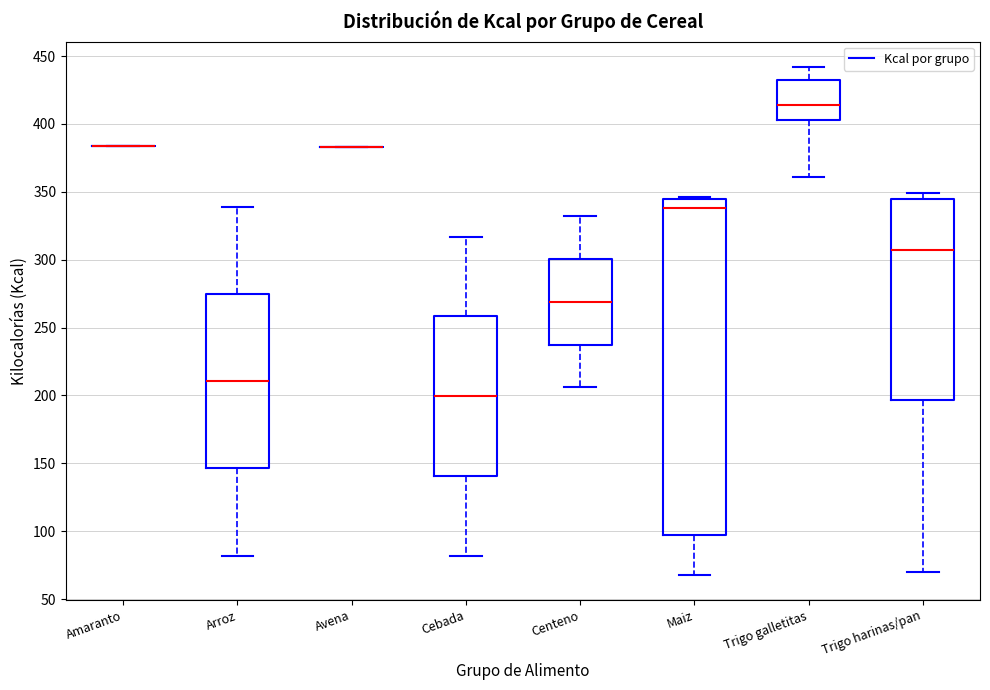

Reading left to right, transcribe this box plot: for each box, give where its median line is, the range the box spans, and where its two whiskers end, as read against the y-axis. The values are not printed on the chart, so give them approximately, as read against the axis.

Amaranto: box collapsed to a line at 385, whiskers 385 to 385
Arroz: median 210, box 145 to 275, whiskers 80 to 340
Avena: box collapsed to a line at 385, whiskers 385 to 385
Cebada: median 200, box 140 to 260, whiskers 80 to 315
Centeno: median 270, box 240 to 300, whiskers 205 to 330
Maiz: median 340, box 95 to 345, whiskers 70 to 345
Trigo galletitas: median 415, box 405 to 435, whiskers 360 to 440
Trigo harinas/pan: median 305, box 195 to 345, whiskers 70 to 350